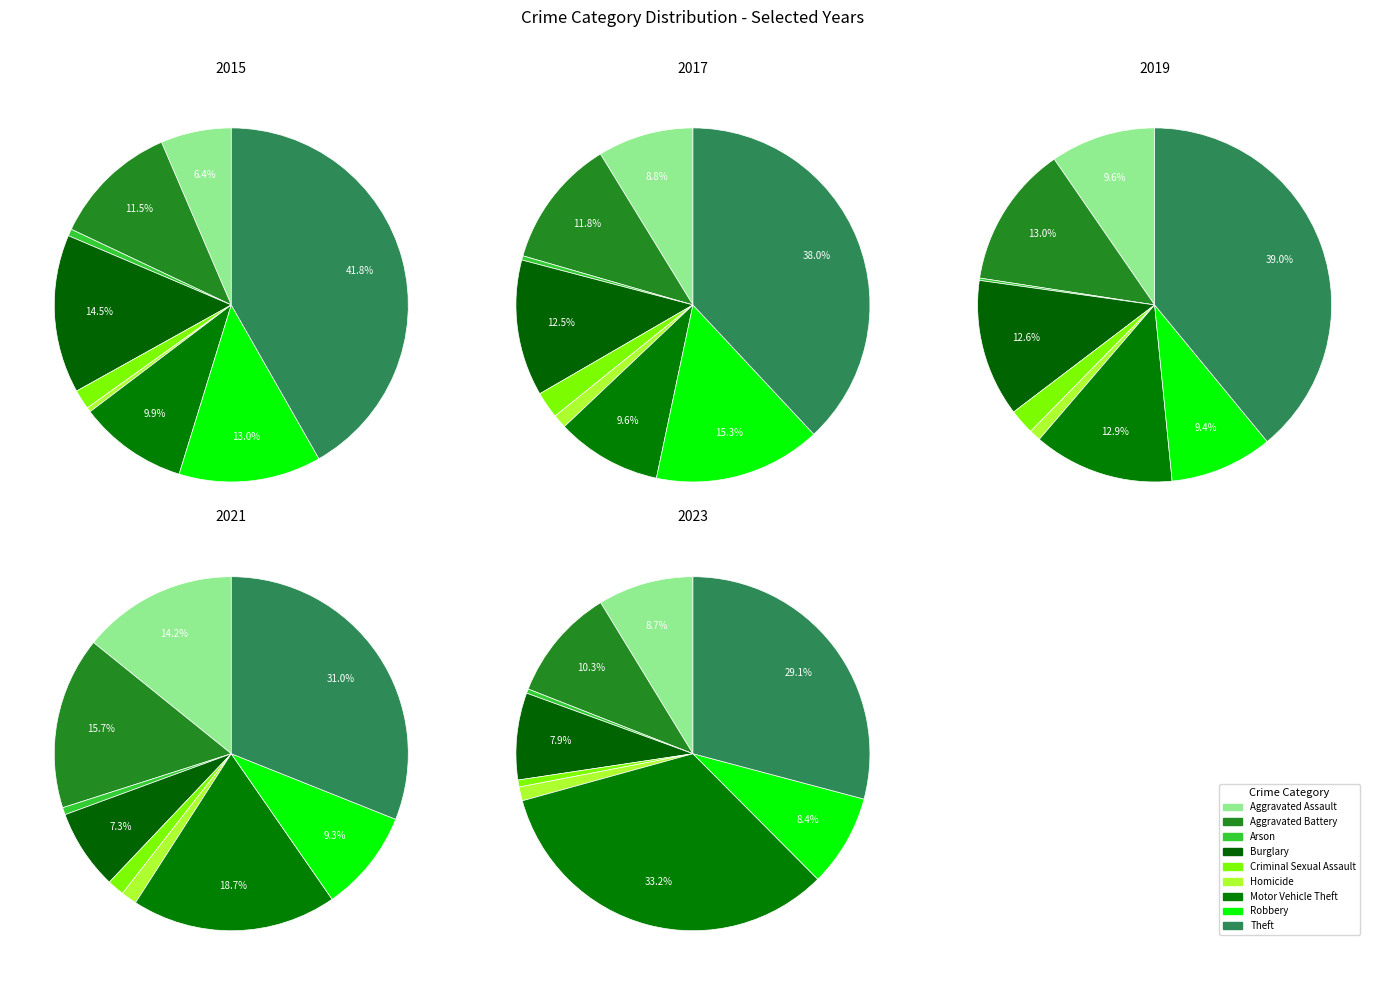

What percentage is the Robbery slice, to the nearest percent?

13%